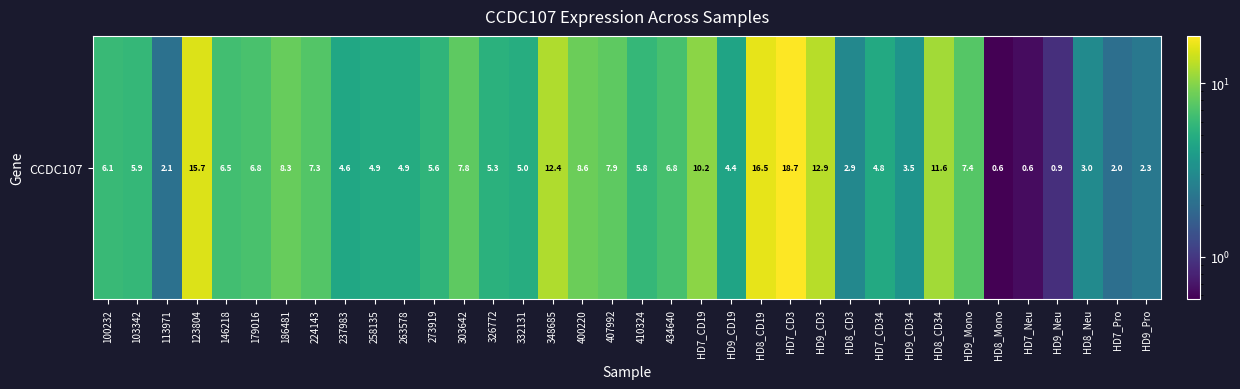

How many distinct data groups are displayed?

1